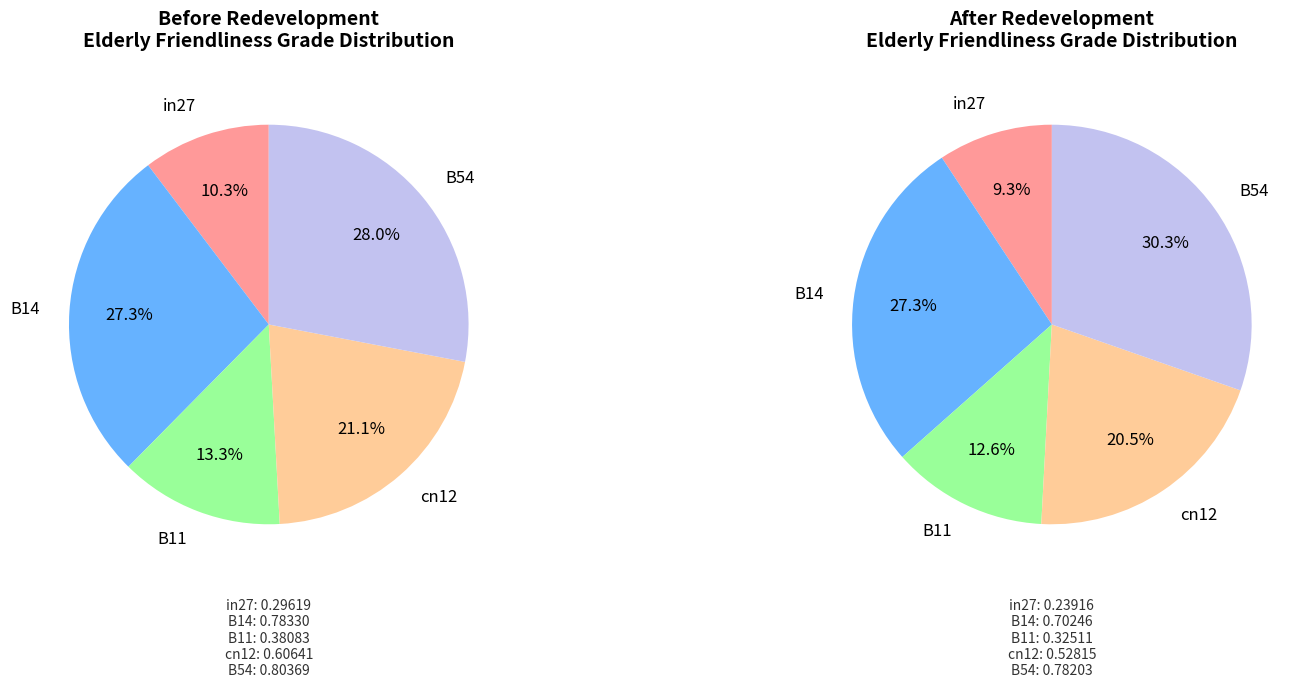

Between cn12 and in27, which is larger?

cn12